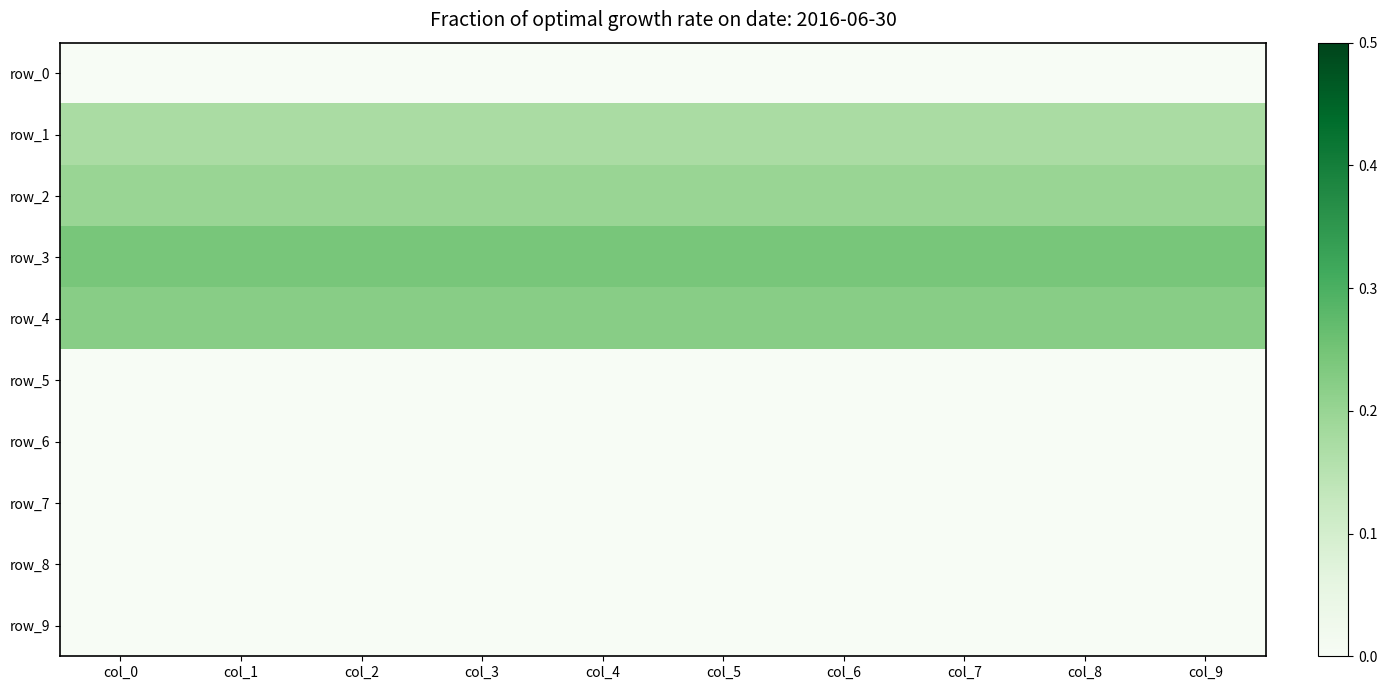

How many categories are shown in the chart?

10